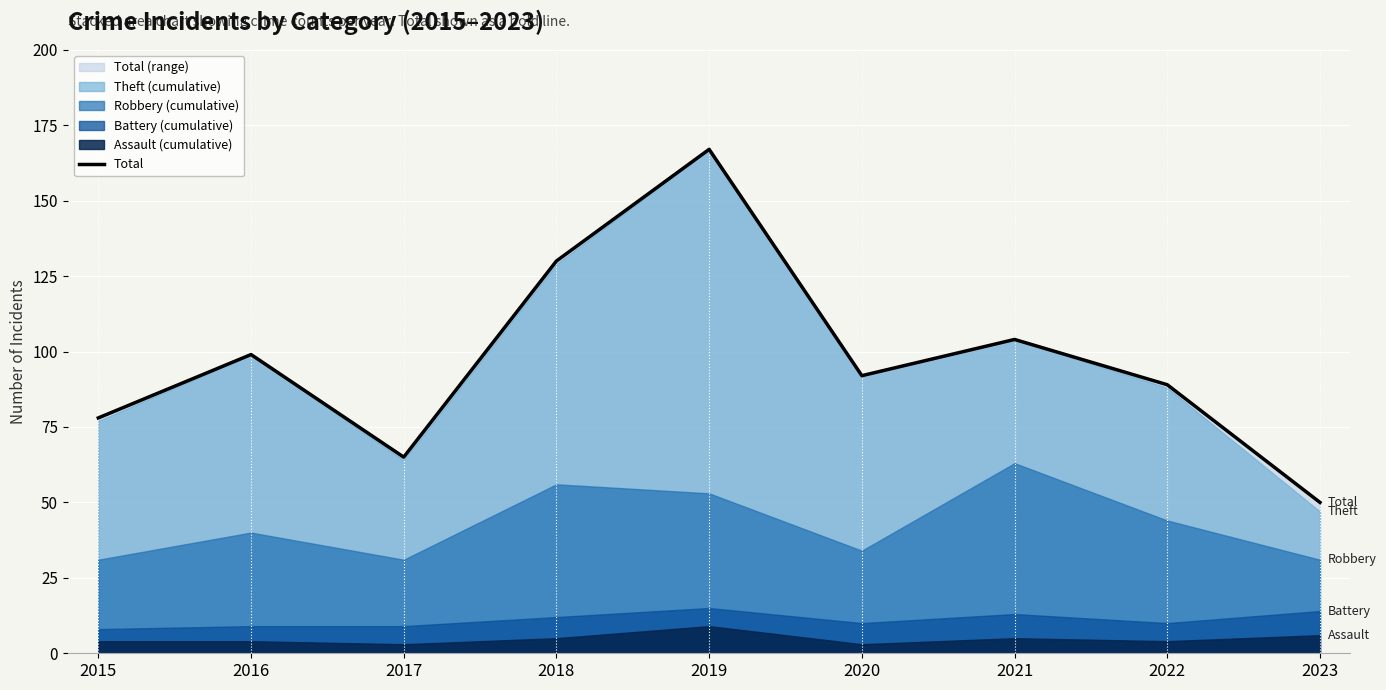

How many interior local valleys (lower than both neighbors) does the data have?

2